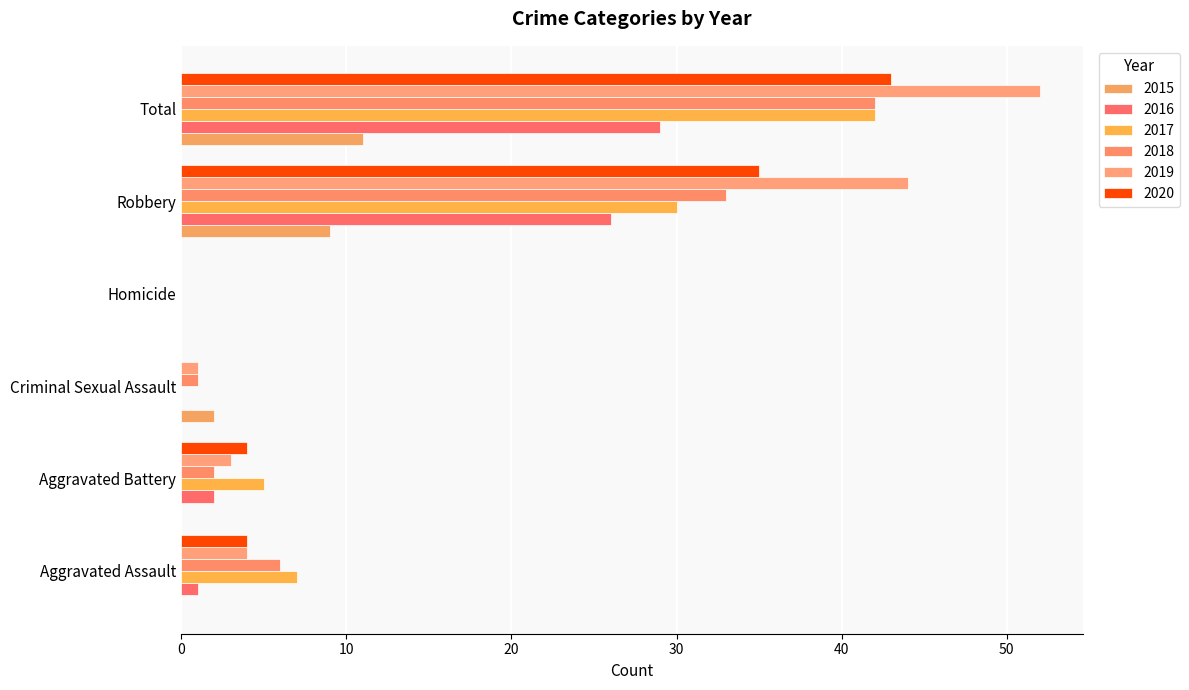

How many series are shown in this chart?

6